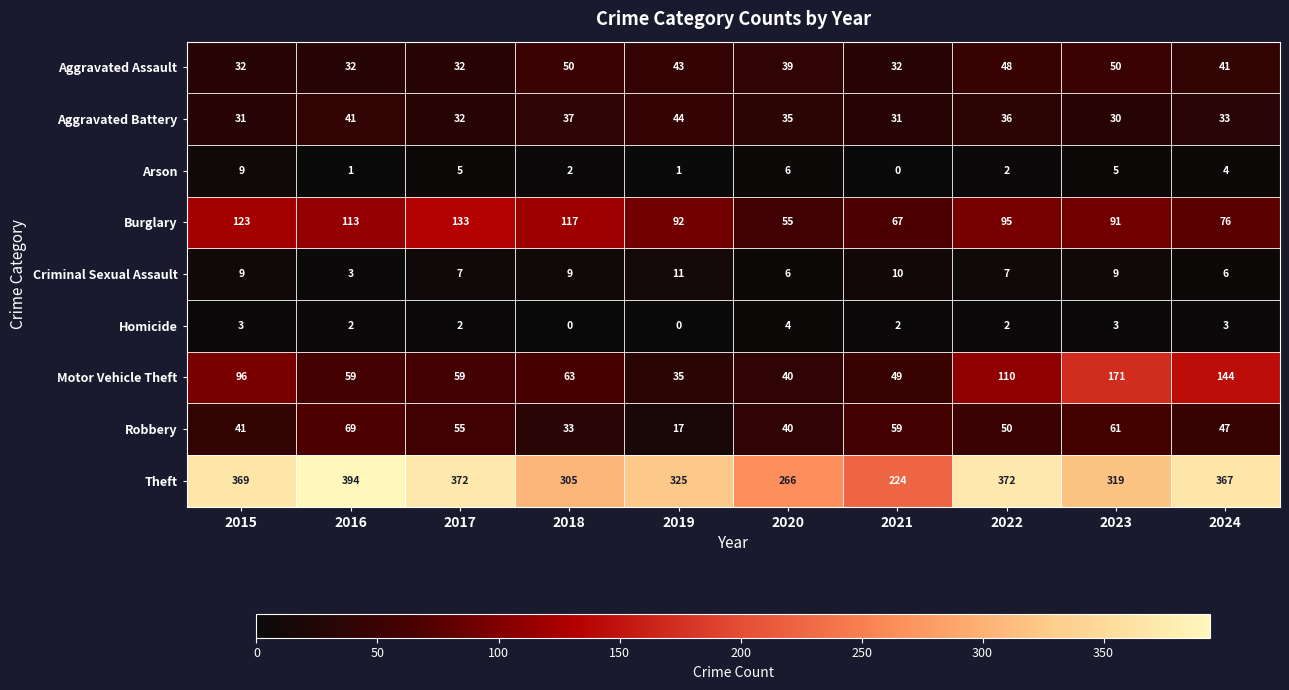

At how many categories does at least one series exceed 323?

6